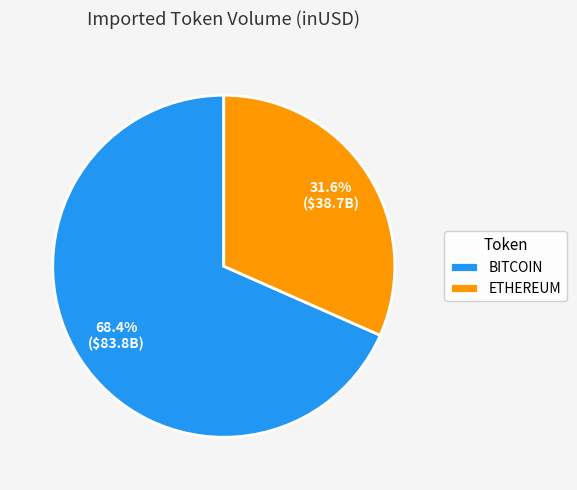

Which slice is the largest?

BITCOIN